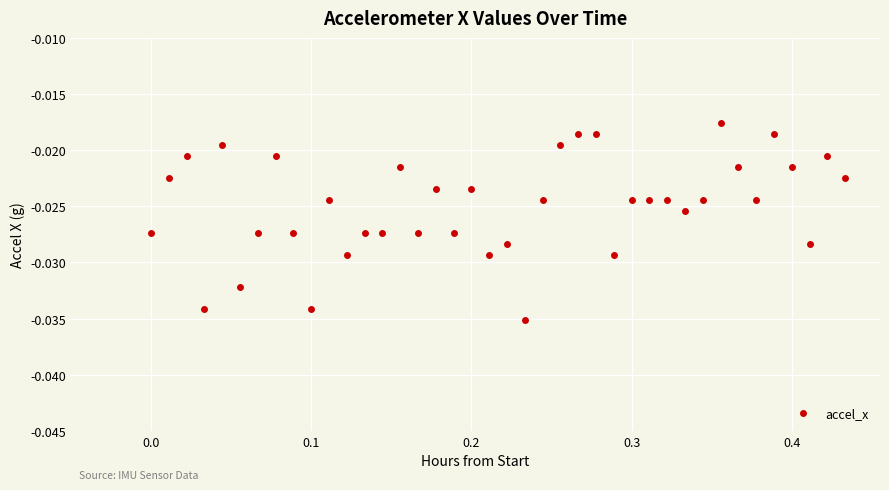

What is the range of X values (max minus min)?

0.4